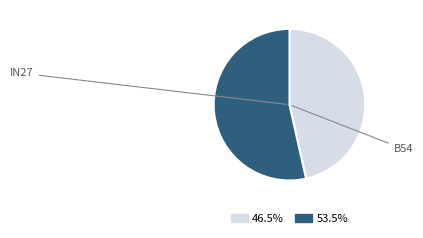

How many slices are in this pie chart?

2